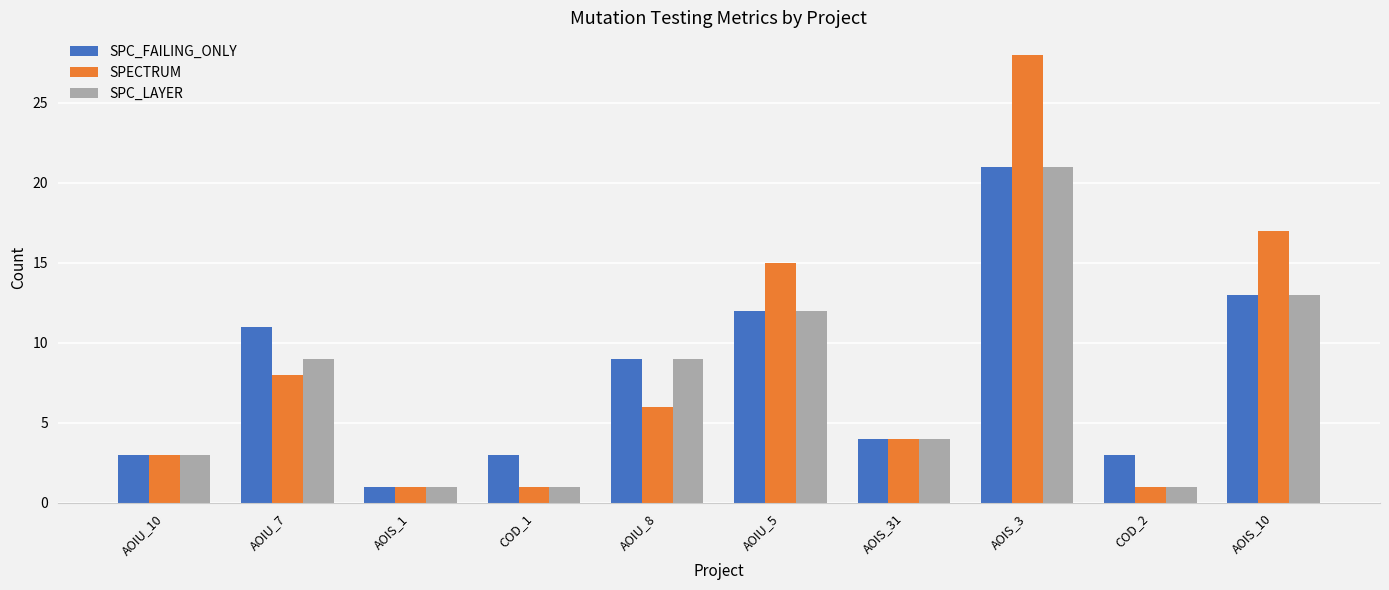

List the series in order of their overall mean, highest first.

SPECTRUM, SPC_FAILING_ONLY, SPC_LAYER